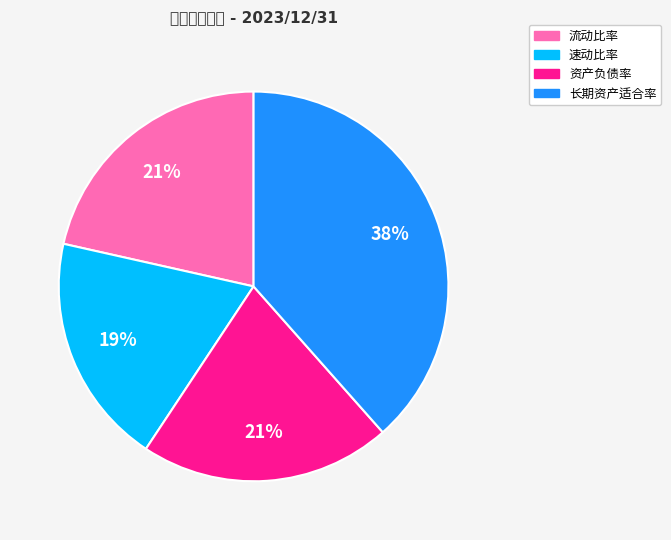

How many slices are in this pie chart?

4